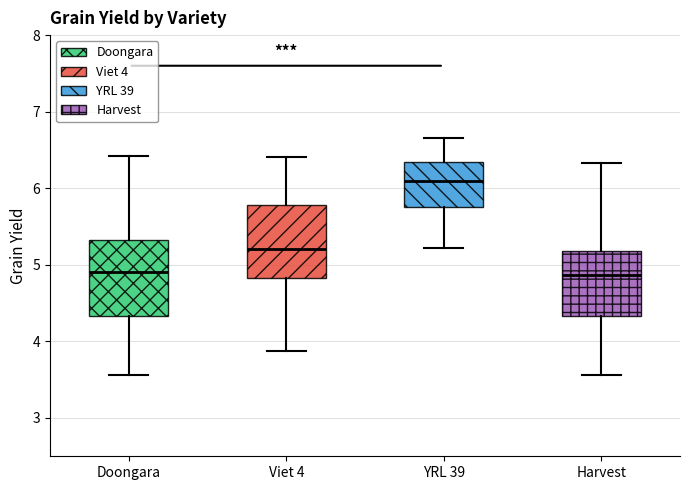

Reading left to right, read every box against the y-axis: the position of its median line, the range the box covers, and the ends of its whiskers. The values are not printed on the chart, so give them approximately, as read against the axis.

Doongara: median 4.9, box 4.3 to 5.3, whiskers 3.6 to 6.4
Viet 4: median 5.2, box 4.8 to 5.8, whiskers 3.9 to 6.4
YRL 39: median 6.1, box 5.7 to 6.3, whiskers 5.2 to 6.7
Harvest: median 4.9, box 4.3 to 5.2, whiskers 3.6 to 6.3